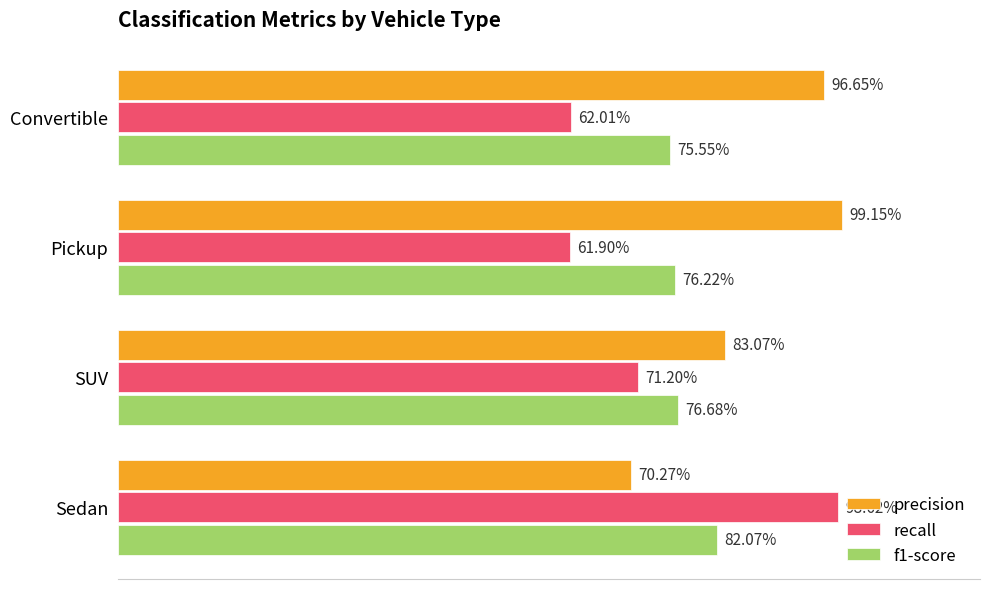

What is the highest value of the f1-score series?

0.8